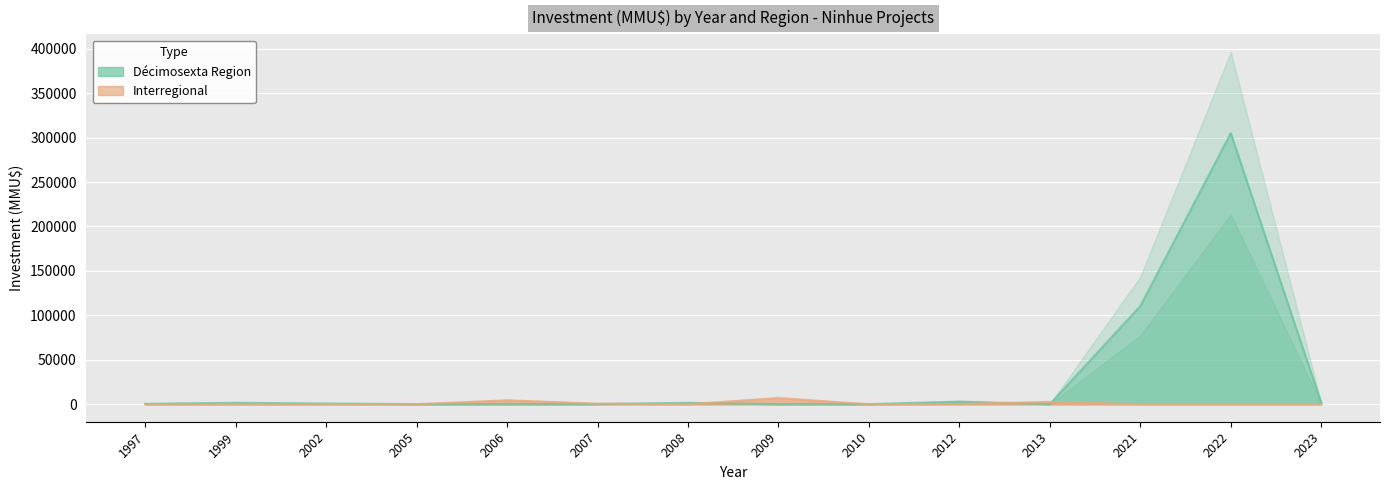

True or false: Inversion_Interregional and Inversion_Decima cross at least once.

True